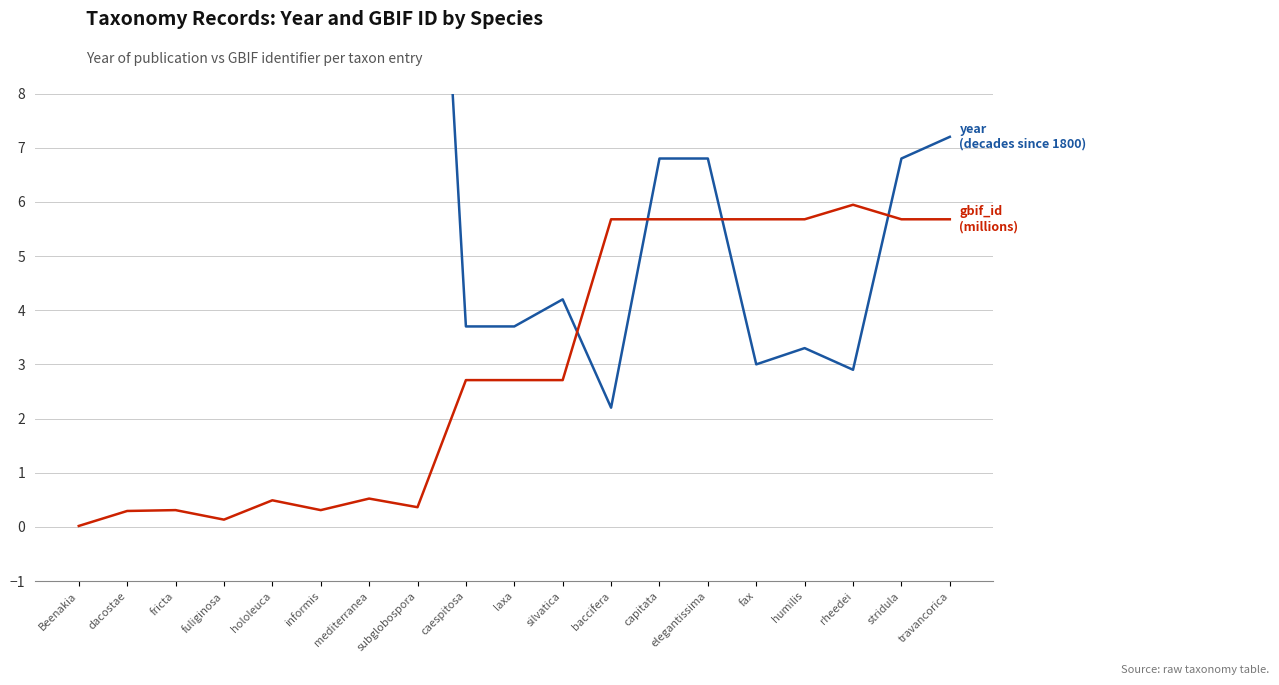

What is the spread (max minus min) of values at silvatica?

1.5